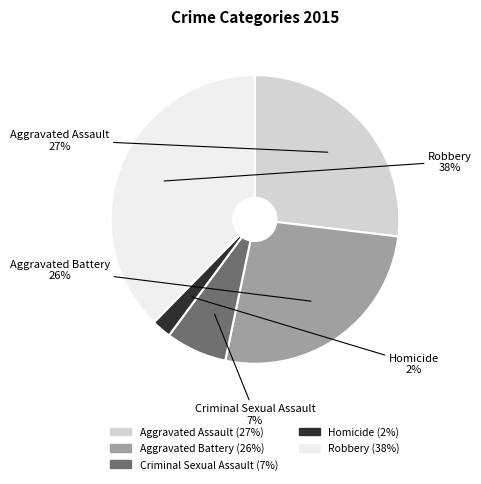

Is there any slice that represents more than half of the pie?

No